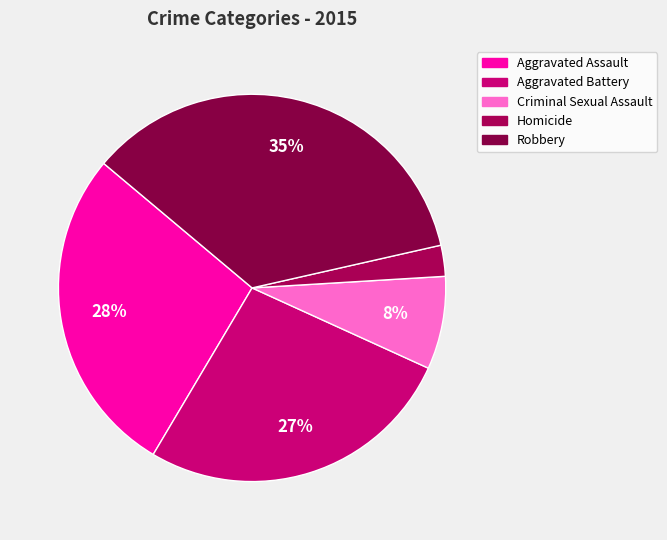

What is the ratio of the value at Robbery to the value at Aggravated Assault?

1.3